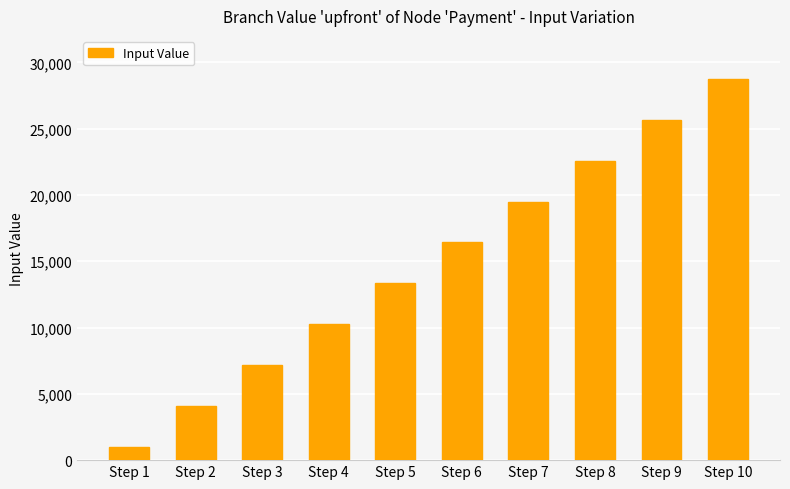

Approximately how many times larger is the value at Step 8 compared to Step 9?

0.9